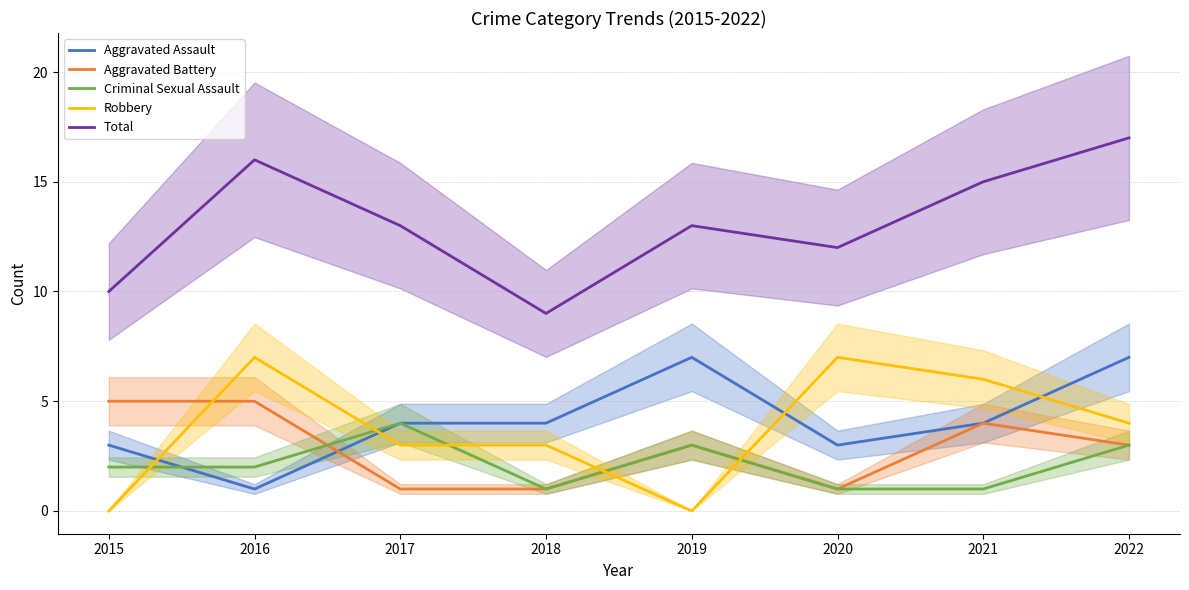

Which series changed the most between 2016 and 2018?

Total